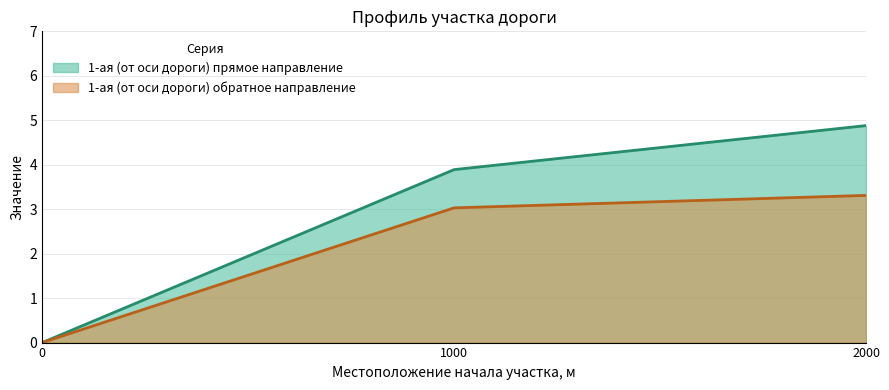

How many data points does each series have?

3